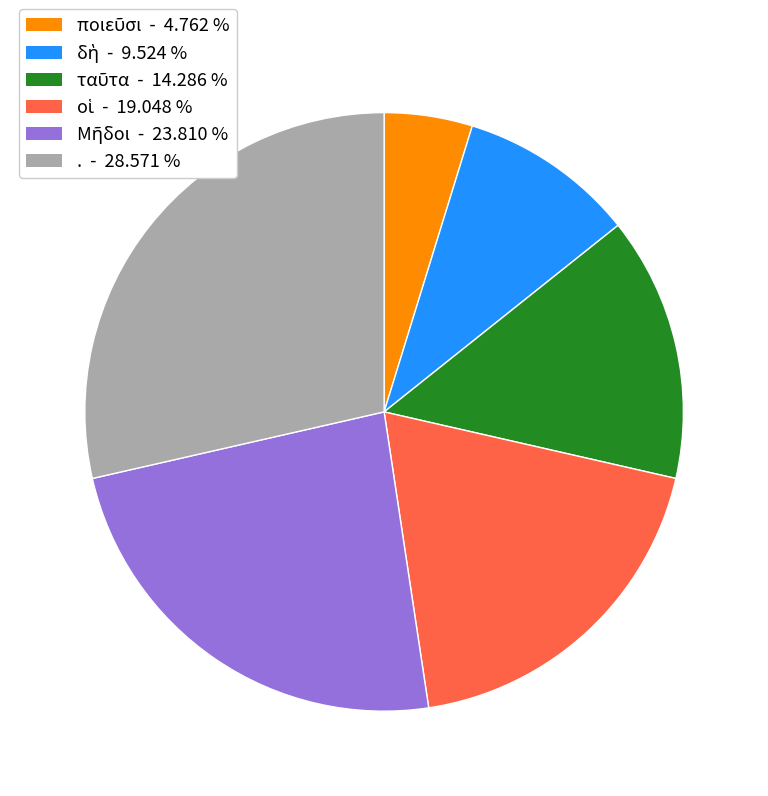

Does any single category account for the majority?

No